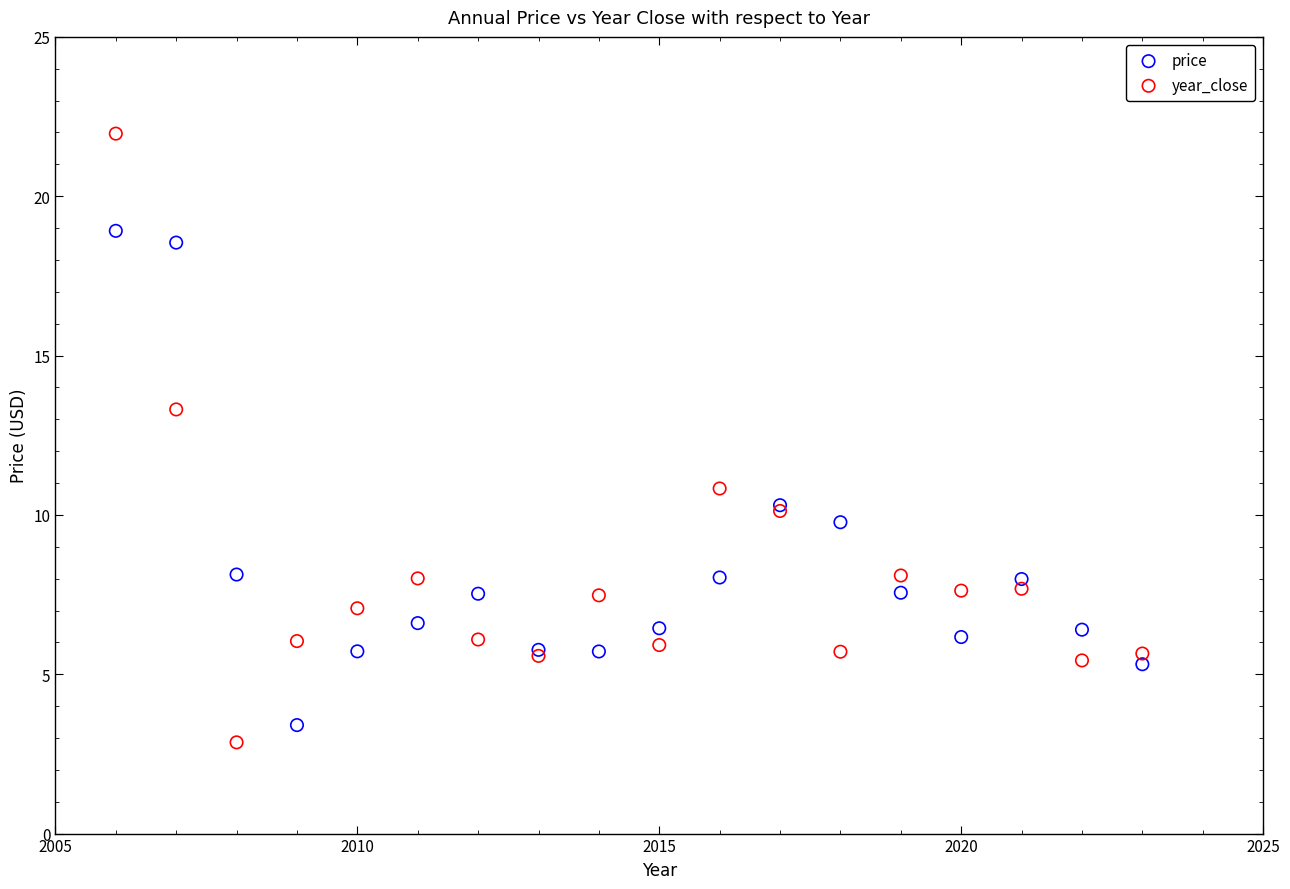

What is the X range (max minus min) for the scatter plot?

17.0